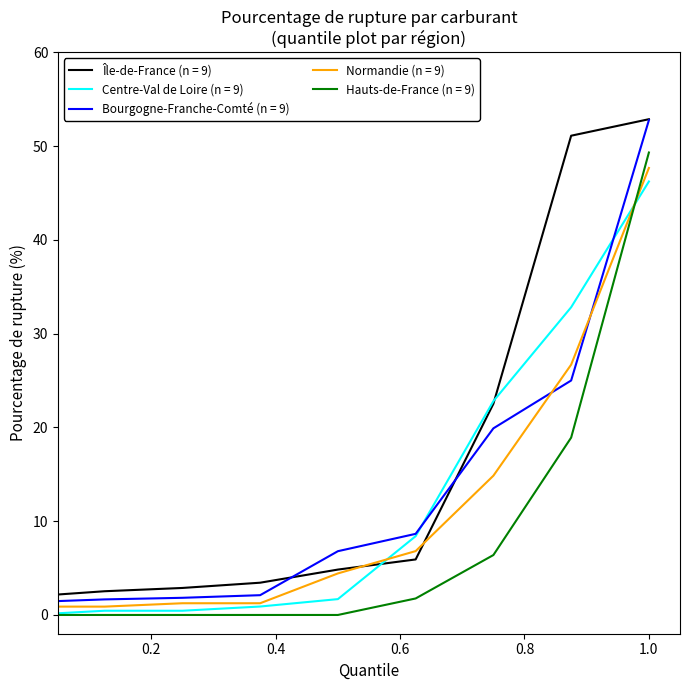

Which series has the largest total across all categories?

Île-de-France (n = 9)